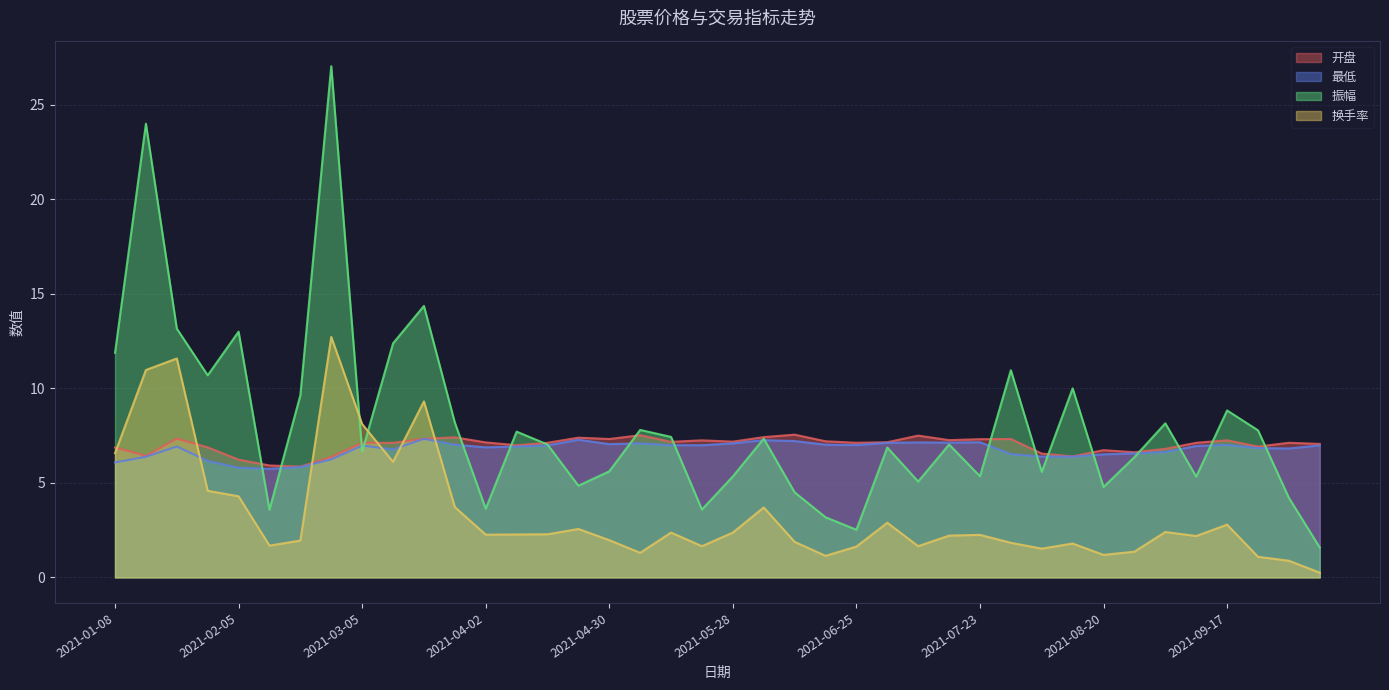

What is the sum of the 最低 values at 2021-01-08 and 2021-01-22?

13.0